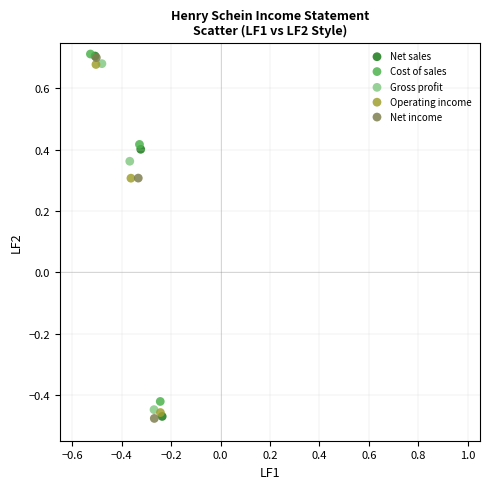

Which series has the widest spread of Y values?

Net income